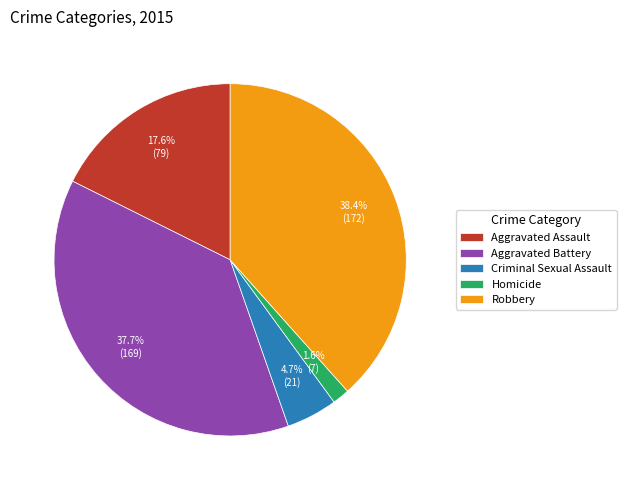

Rank the categories by value from highest to lowest.

Robbery, Aggravated Battery, Aggravated Assault, Criminal Sexual Assault, Homicide